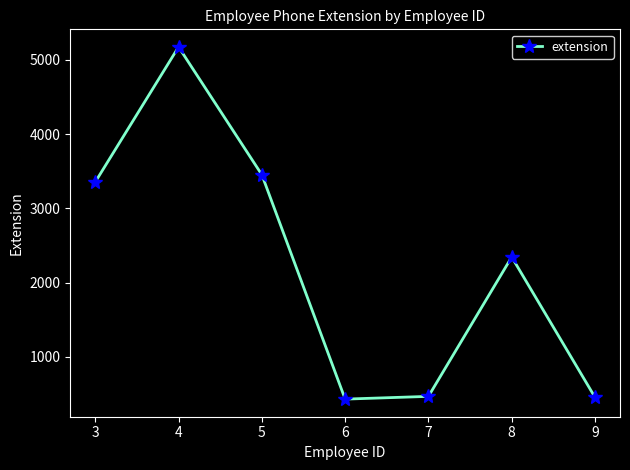

True or false: the data shows 571 at 5.

False